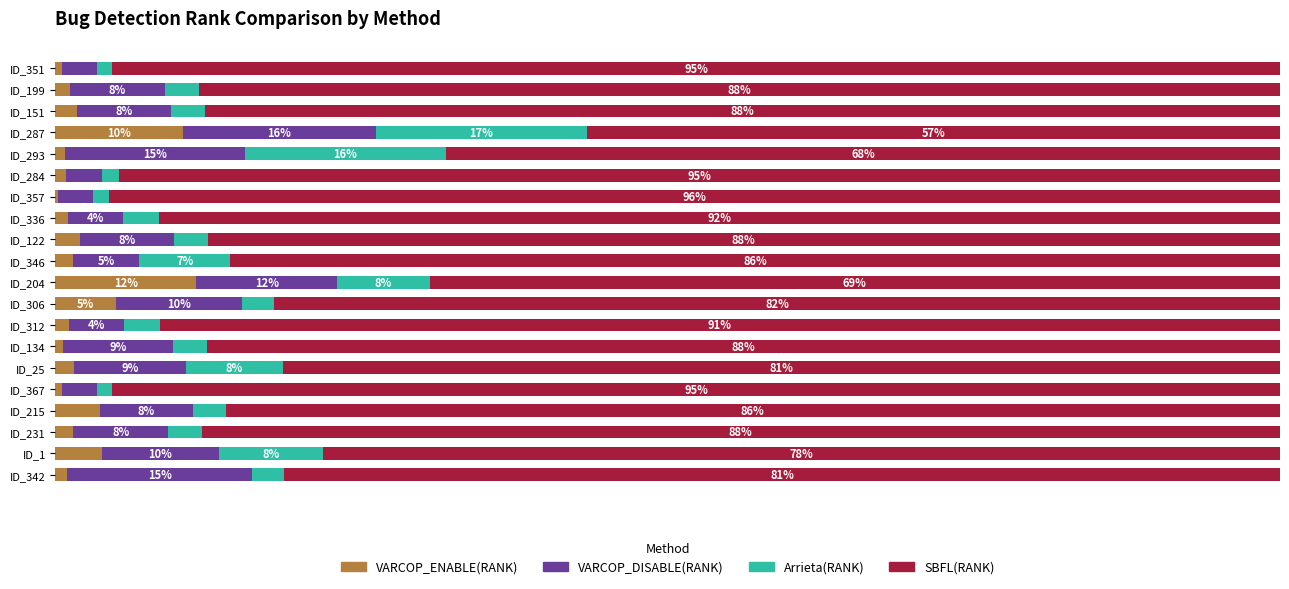

What is the difference between the maximum and second lowest values in the VARCOP_DISABLE(RANK) series?

12.9